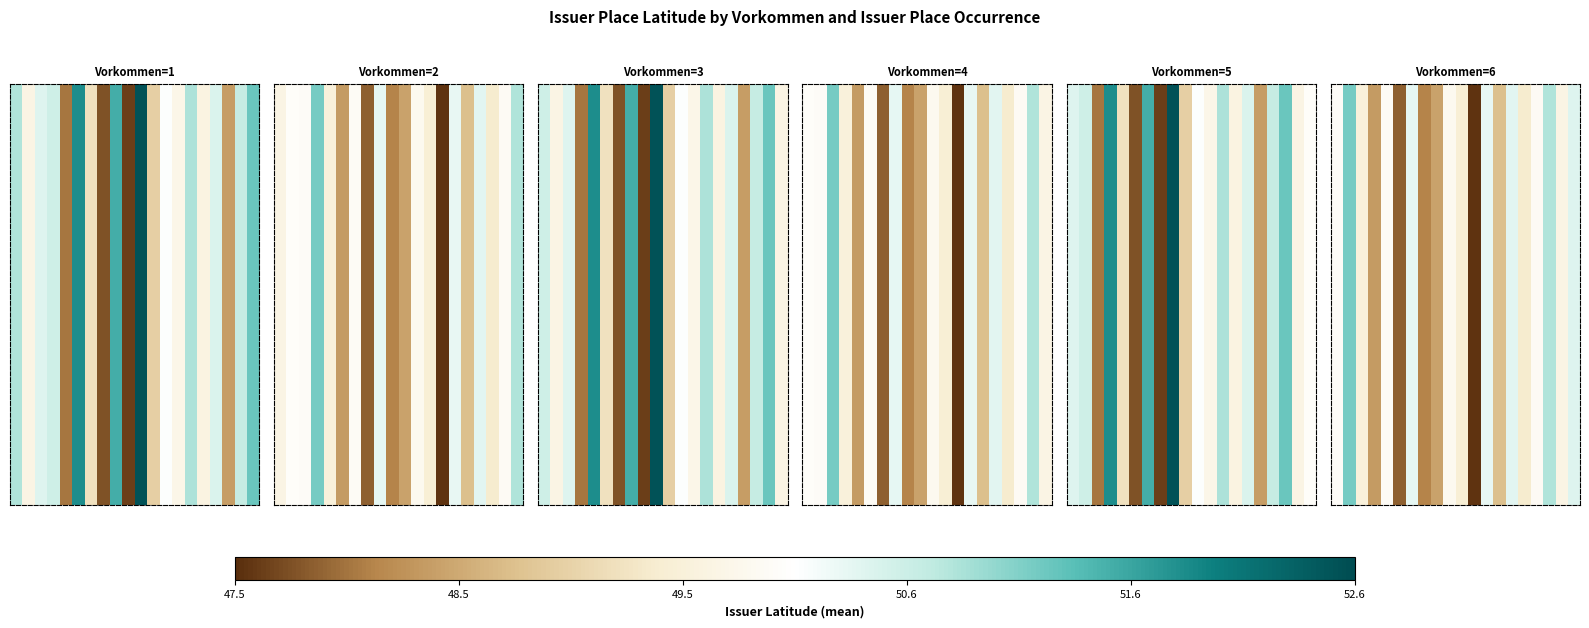

Is it true that the value at 12 is 71.0?

False